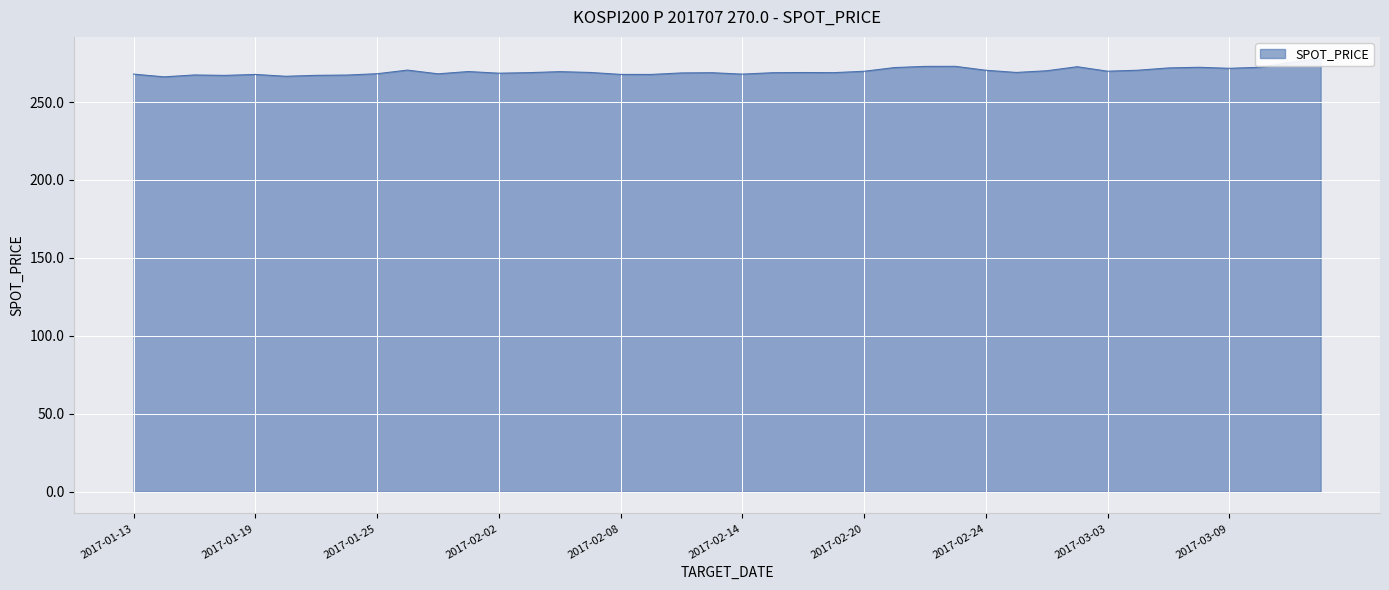

What is the greatest value displayed?

277.9